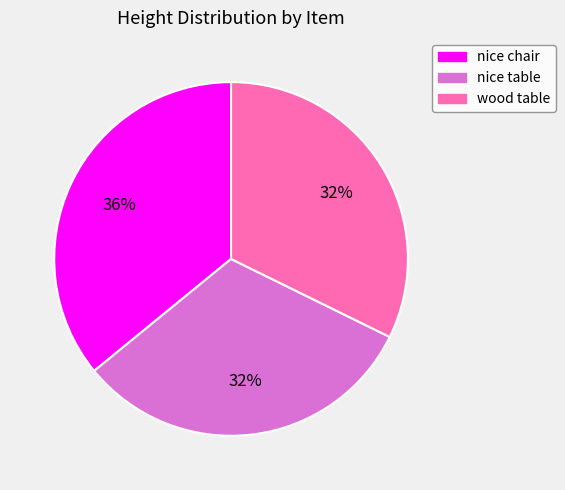

True or false: wood table accounts for 19% of the total.

False